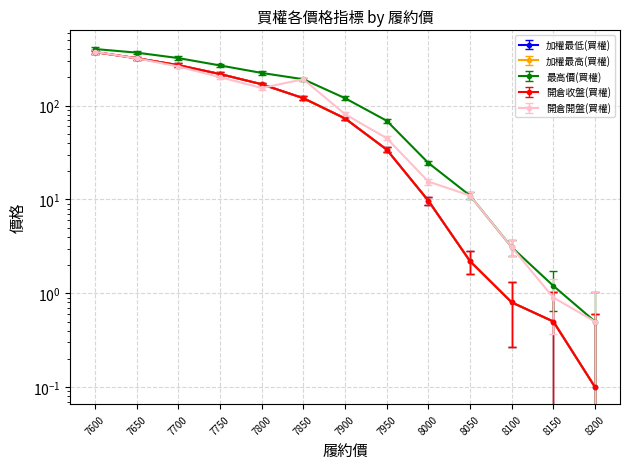

How many lines are shown in the chart?

5